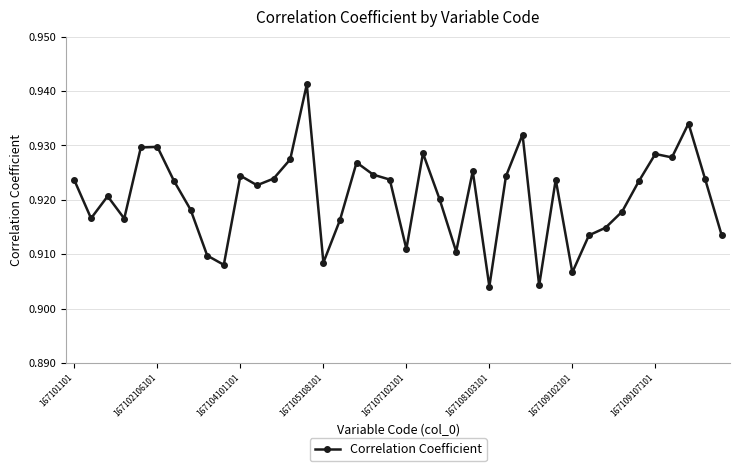

How many values are between 0 and 1?

40